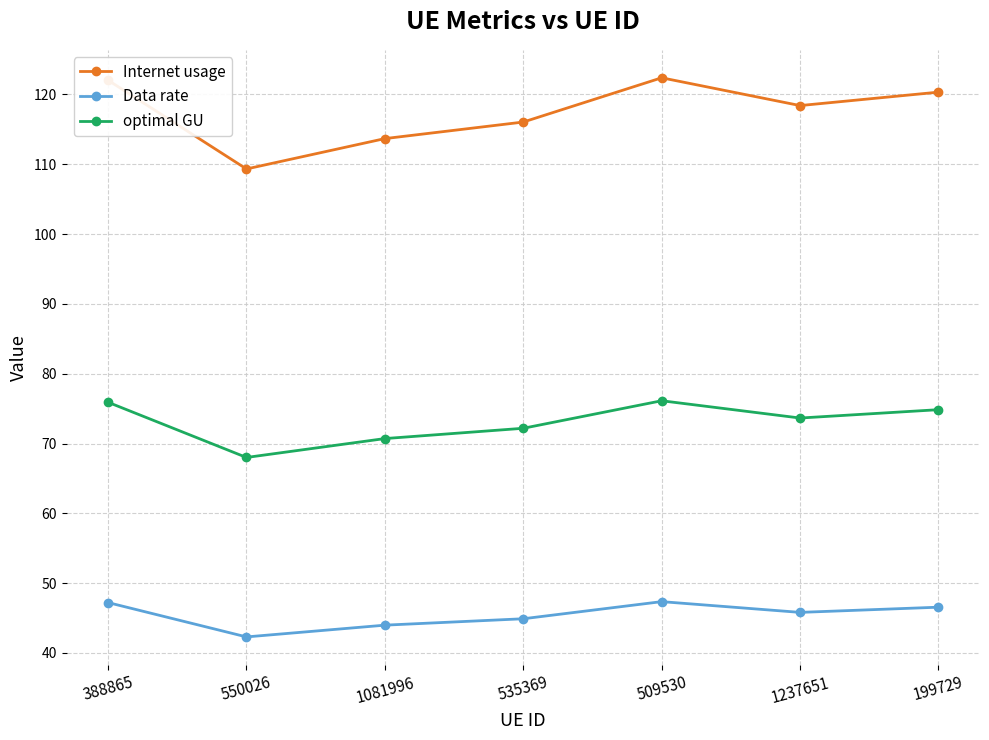

At which category does optimal GU reach its first local valley?

550026